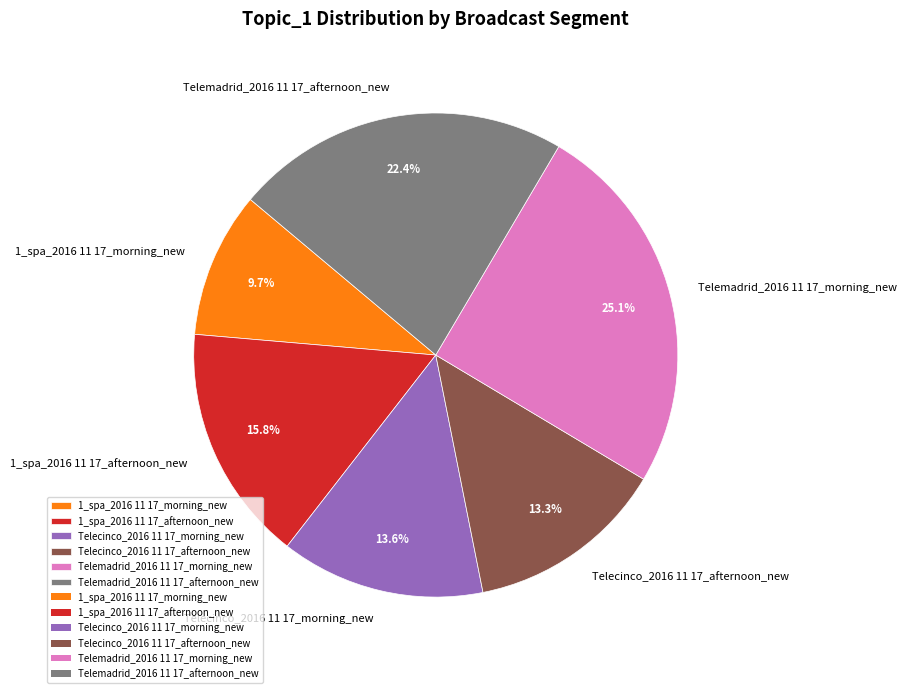

To the nearest percent, what portion does Telemadrid_2016 11 17_morning_new represent?

25%